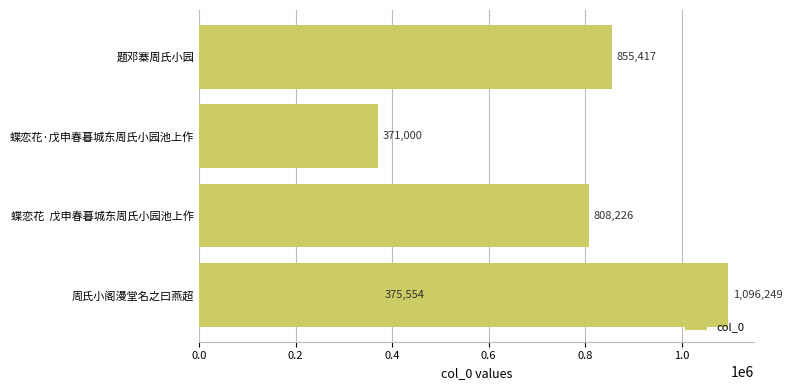

Is it true that the value at 0.4 is 528261?

False